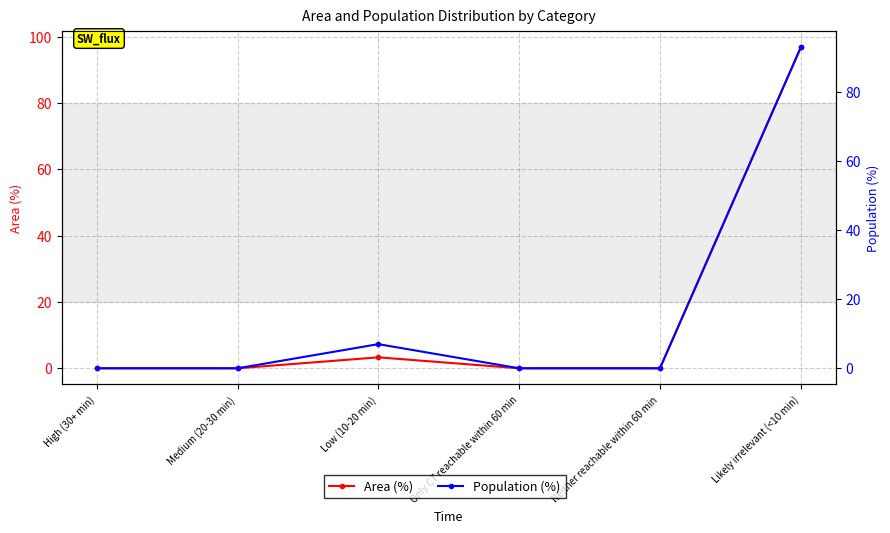

How many data points in Area (%) are above 0?

2